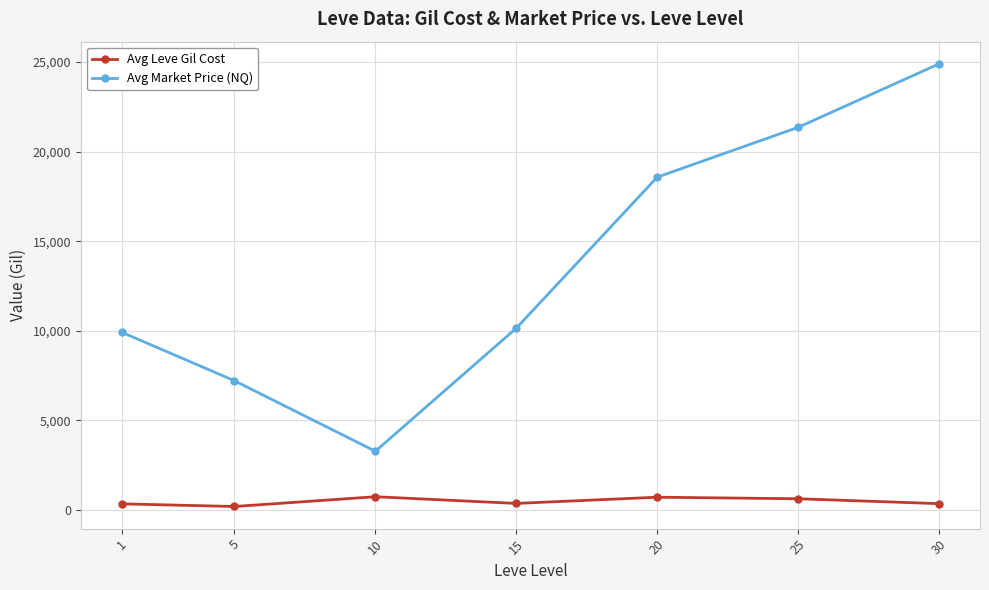

True or false: Avg Market Price (NQ) has more than 2 interior local peaks.

False